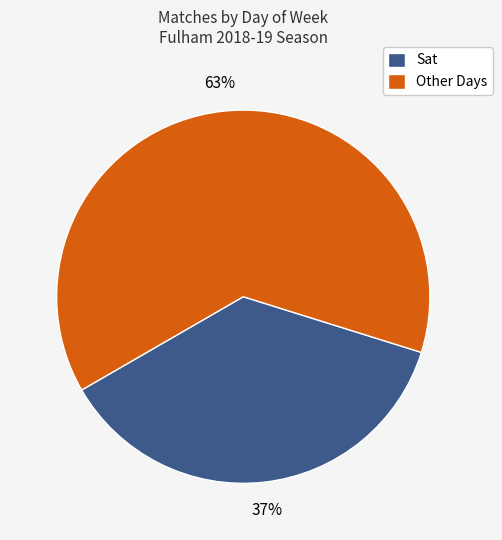

Count the number of slices in the pie.

2